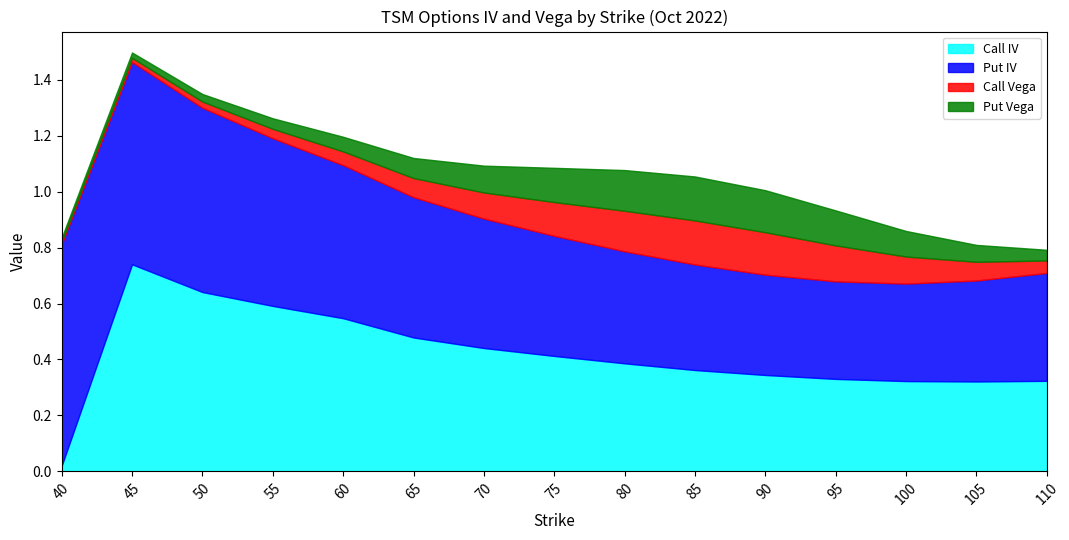

True or false: Call IV and Put Vega cross at least once.

False